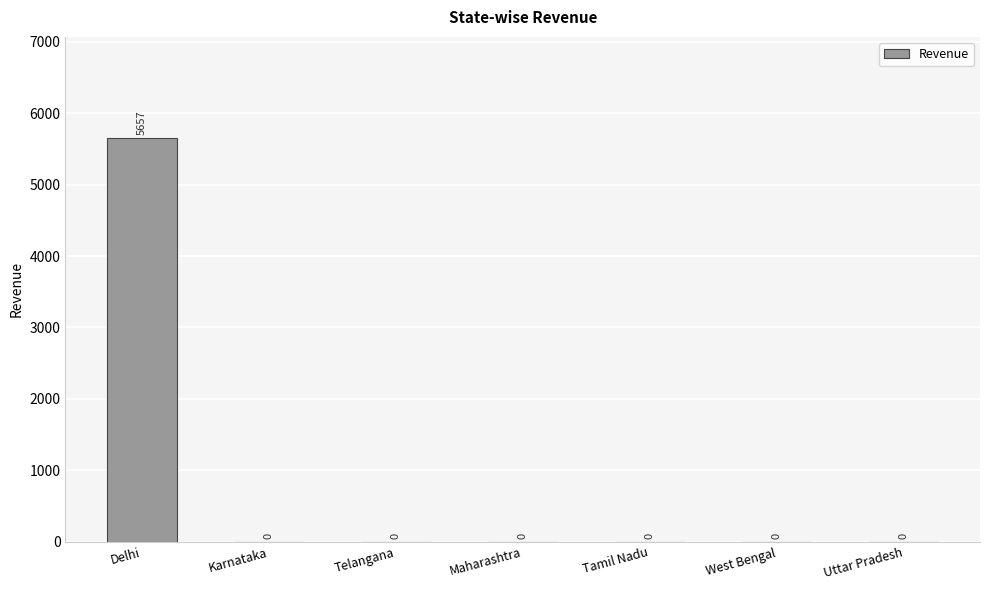

What is the change in value from Delhi to Tamil Nadu?

-5657